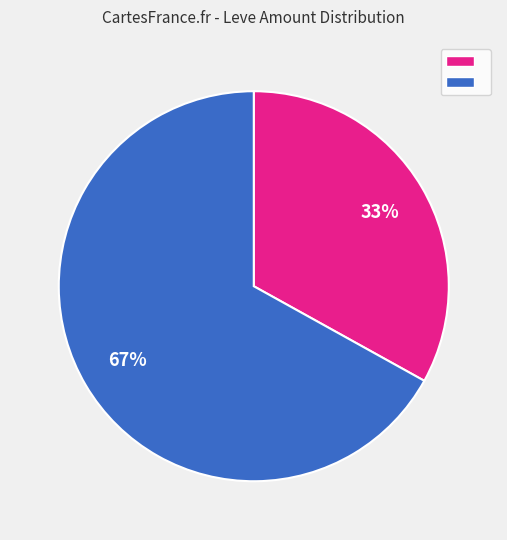

To the nearest percent, what is the average slice percentage?

50%